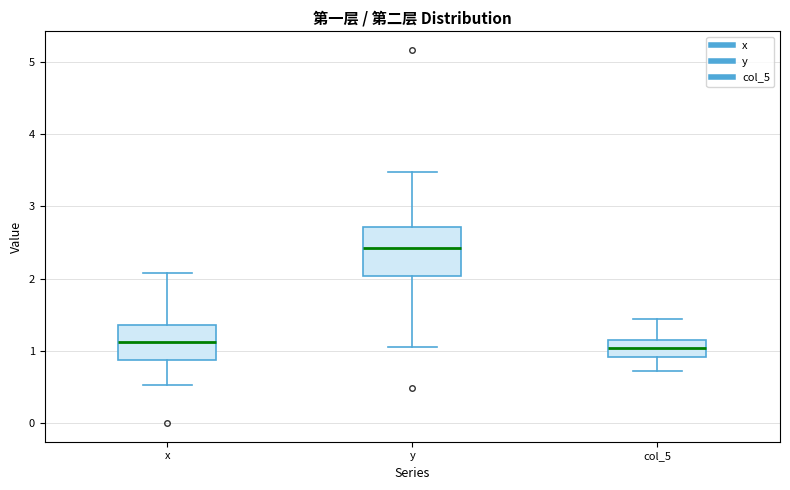

Which box has the highest median line?

y